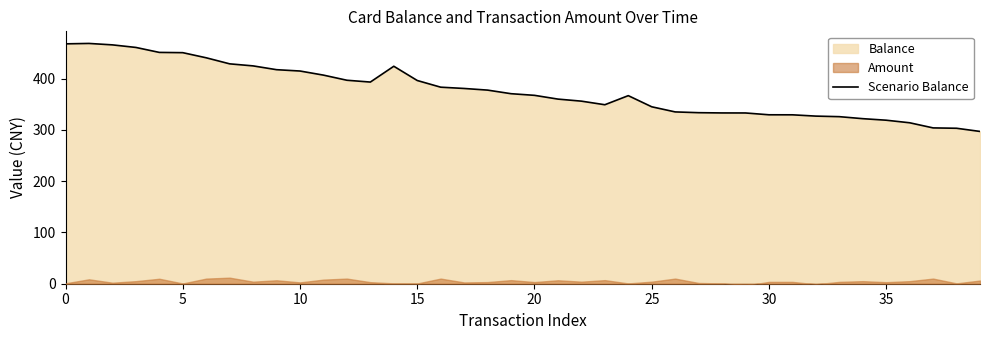

True or false: there are more than 0 points higher than both neighbors.

True